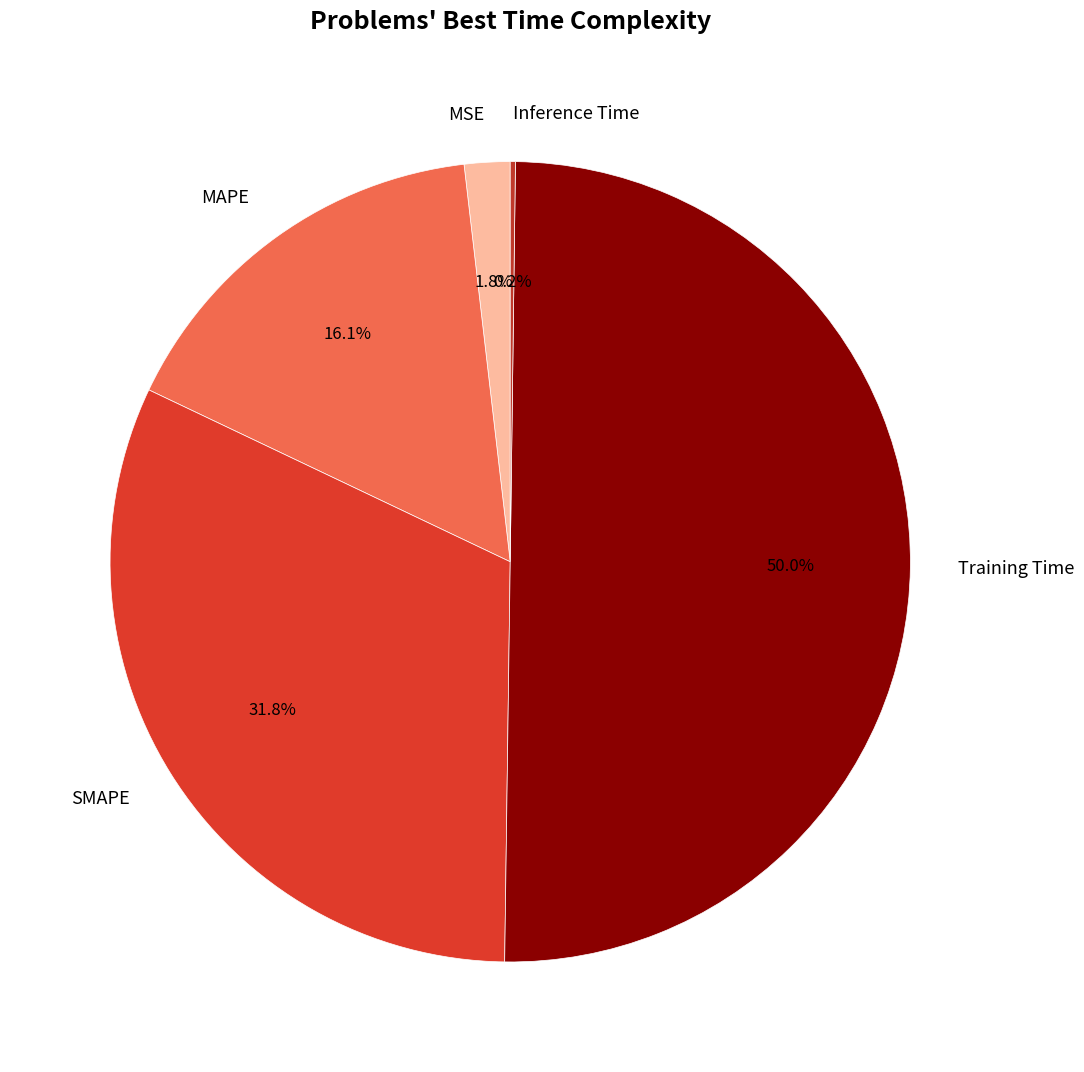

The Training Time slice represents 50% of the pie. True or false?

True